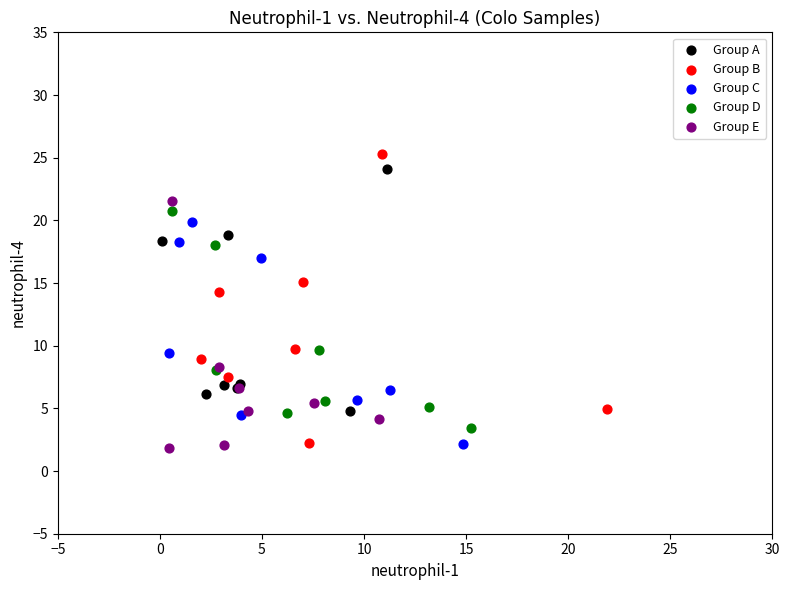

Which series has the widest spread of Y values?

Group B